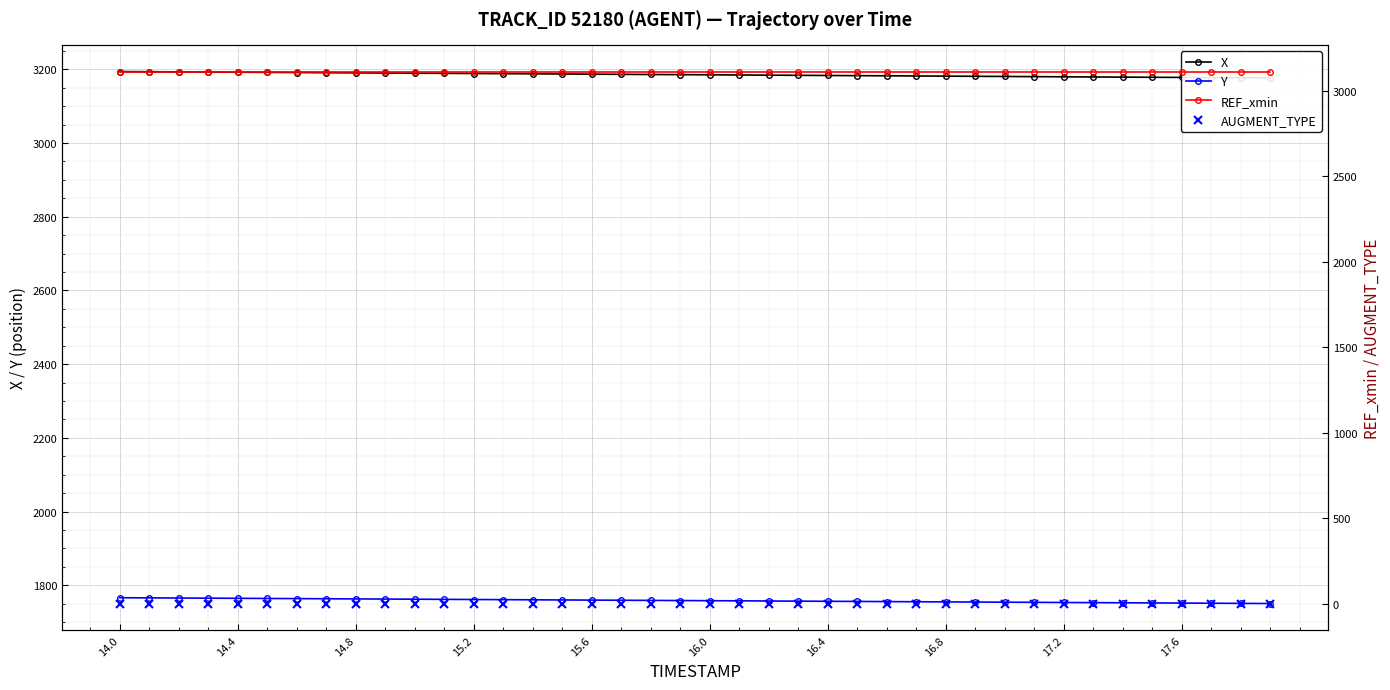

True or false: X and AUGMENT_TYPE cross at least once.

False